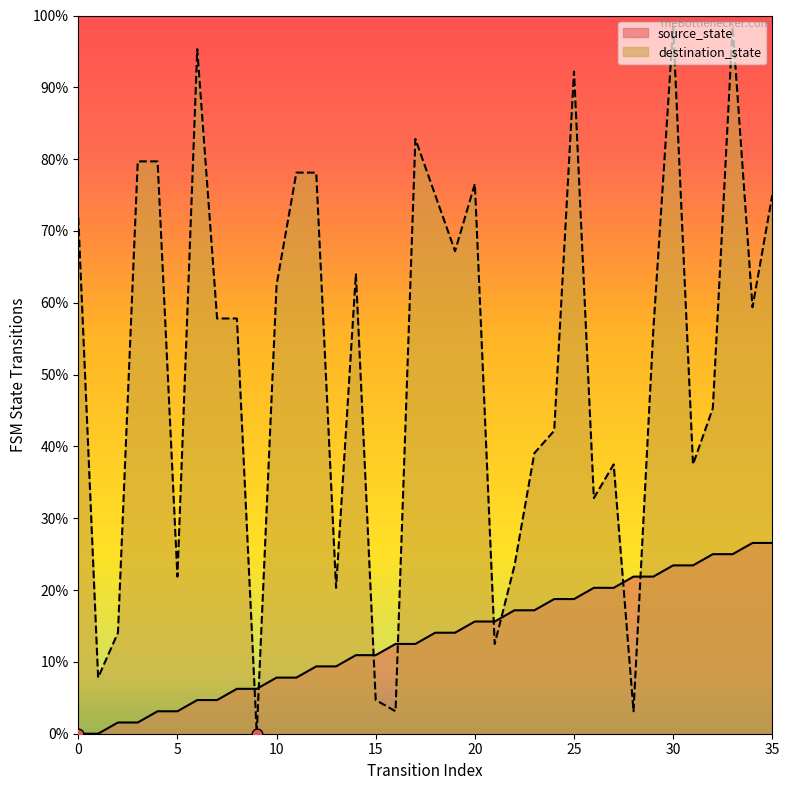

At which category is the sum across all series the highest?

33